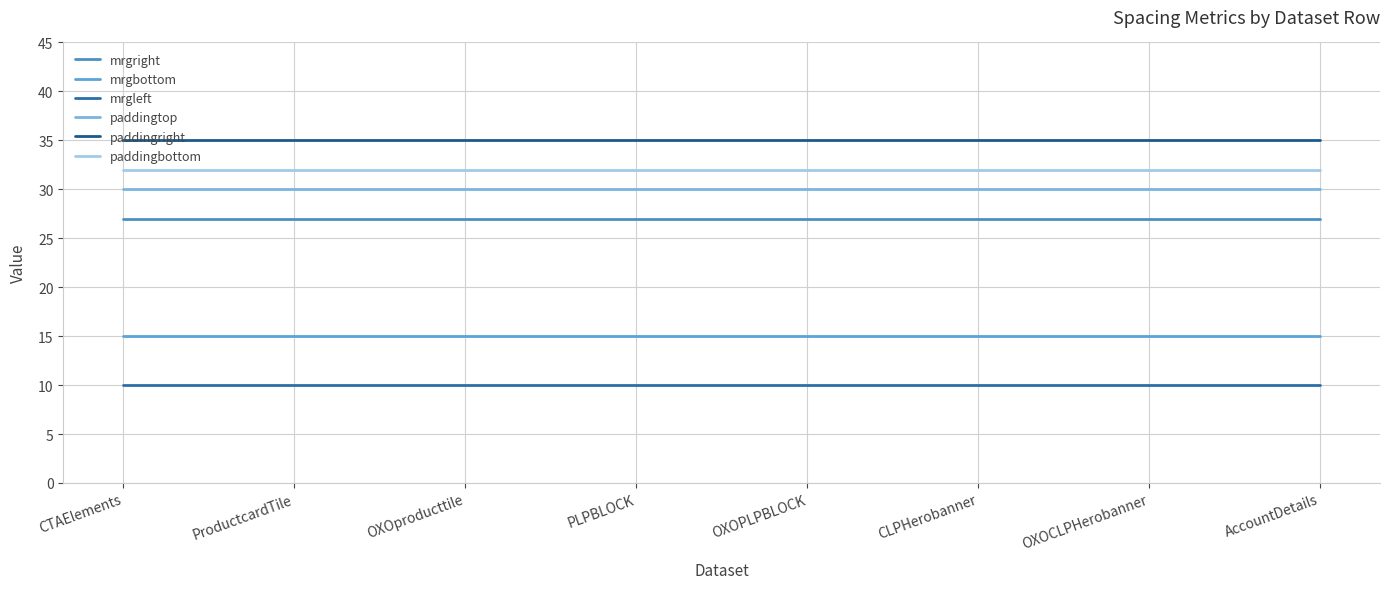

Does the chart display data point markers on the line(s)?

No